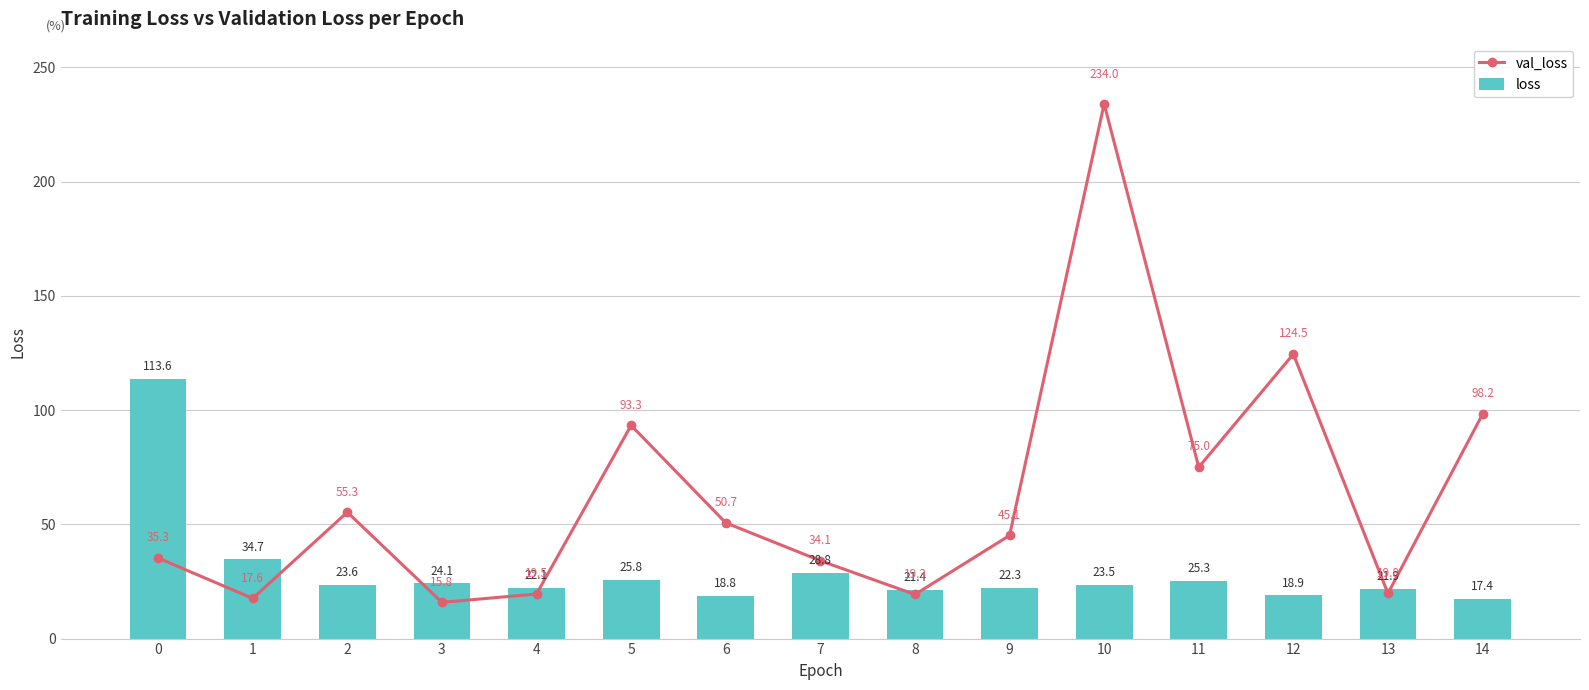

List the series in order of their peak value, highest first.

val_loss, loss